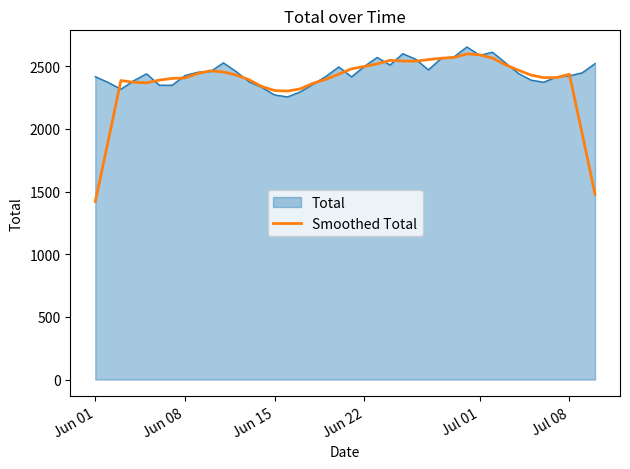

What is the maximum value shown in the chart?

2654.7